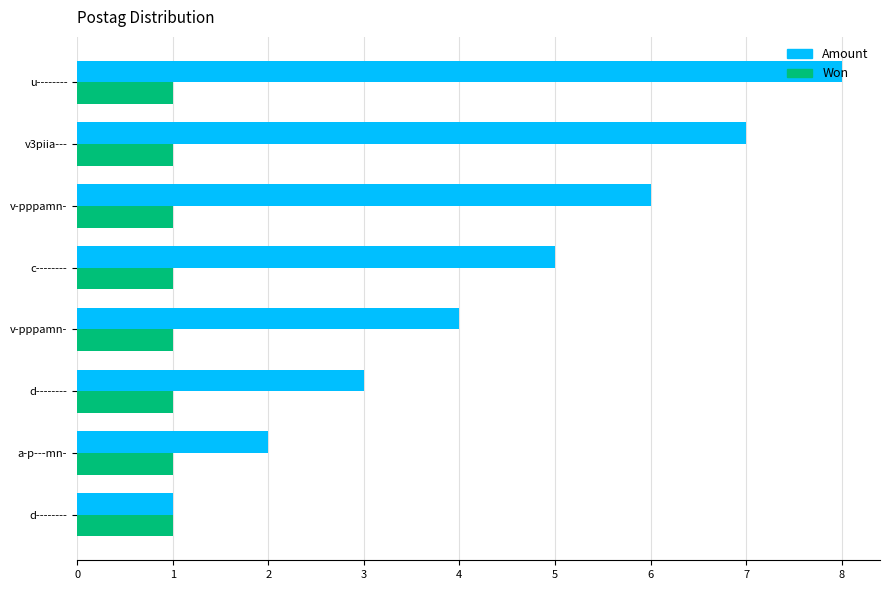

Count the number of data series in this chart.

2